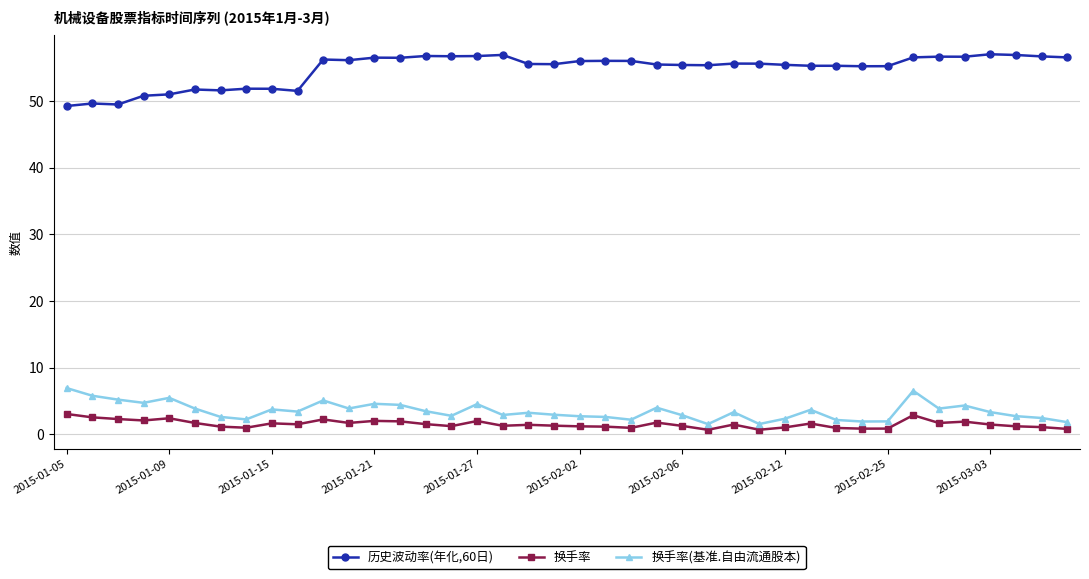

Count the number of data series in this chart.

3